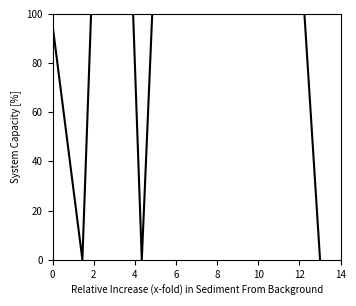

How many values are below 190?

4